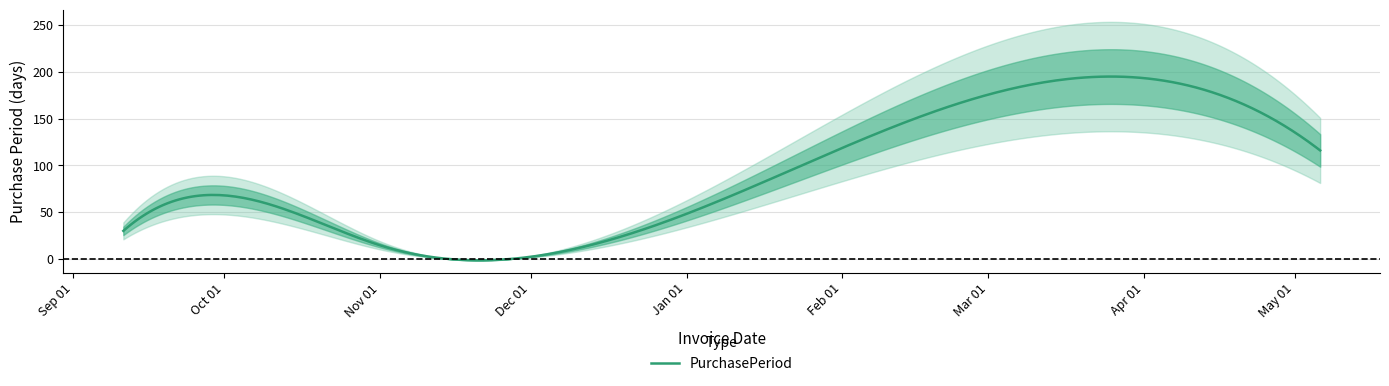

How many lines are shown in the chart?

1